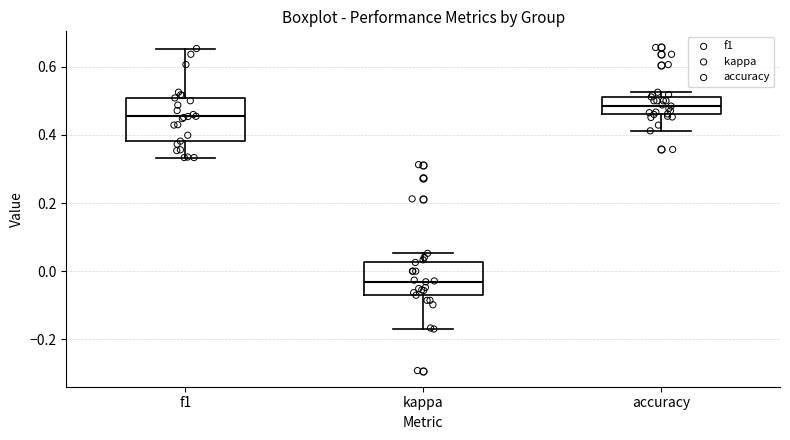

Reading left to right, read every box against the y-axis: the position of its median line, the range the box covers, and the ends of its whiskers. The values are not printed on the chart, so give them approximately, as read against the axis.

f1: median 0.46, box 0.38 to 0.50, whiskers 0.34 to 0.66
kappa: median -0.04, box -0.08 to 0.02, whiskers -0.16 to 0.06
accuracy: median 0.48, box 0.46 to 0.52, whiskers 0.42 to 0.52 (just above the box's upper edge)